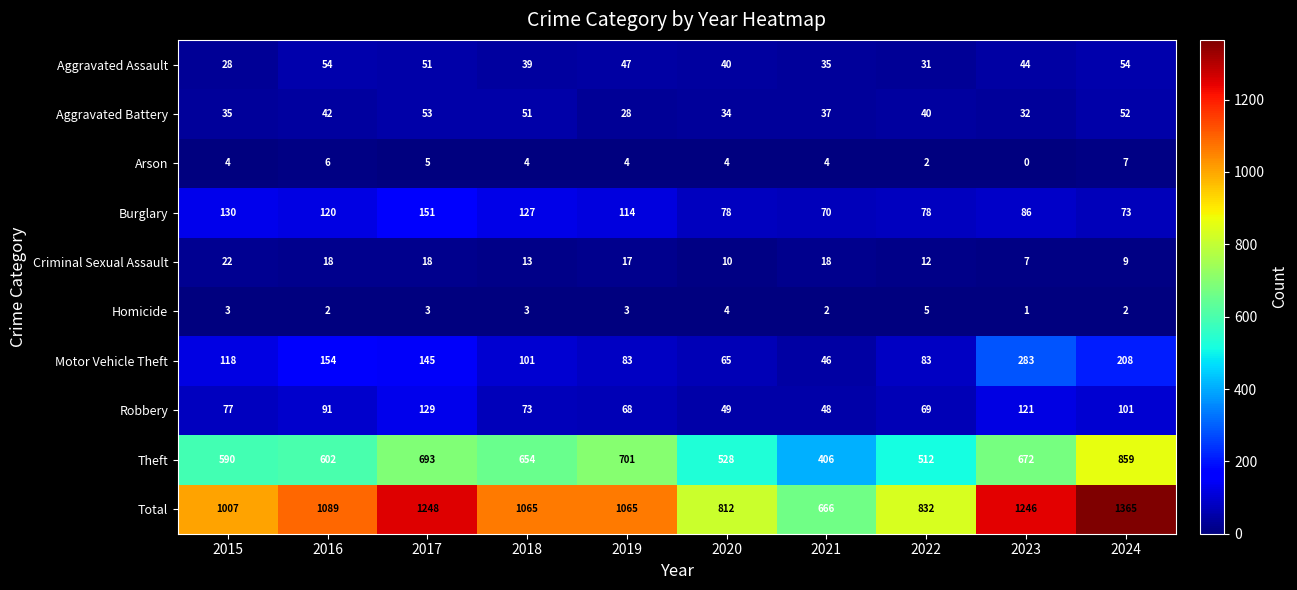

List the series in order of their peak value, lowest first.

Homicide, Arson, Criminal Sexual Assault, Aggravated Battery, Aggravated Assault, Robbery, Burglary, Motor Vehicle Theft, Theft, Total